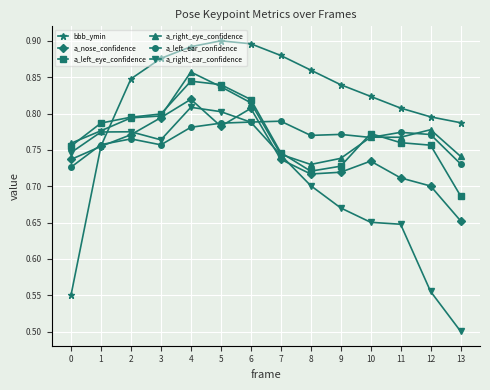

What is the smallest value displayed?

0.5